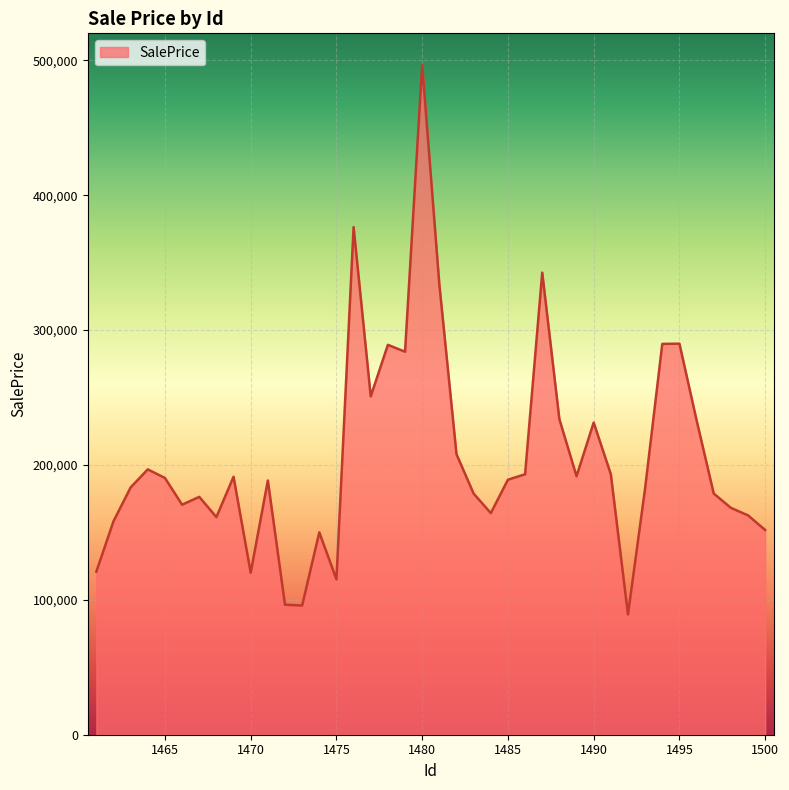

How many lines are shown in the chart?

1